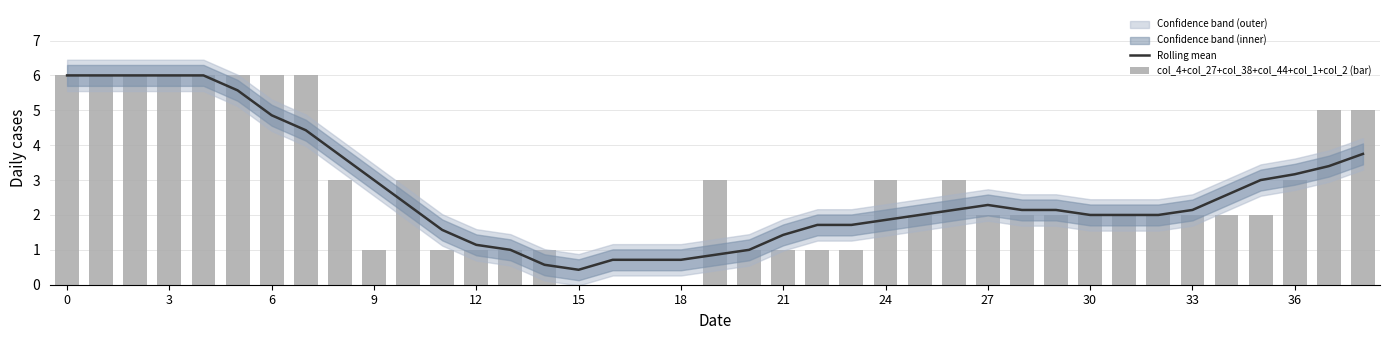

At how many categories does at least one series exceed 5?

8